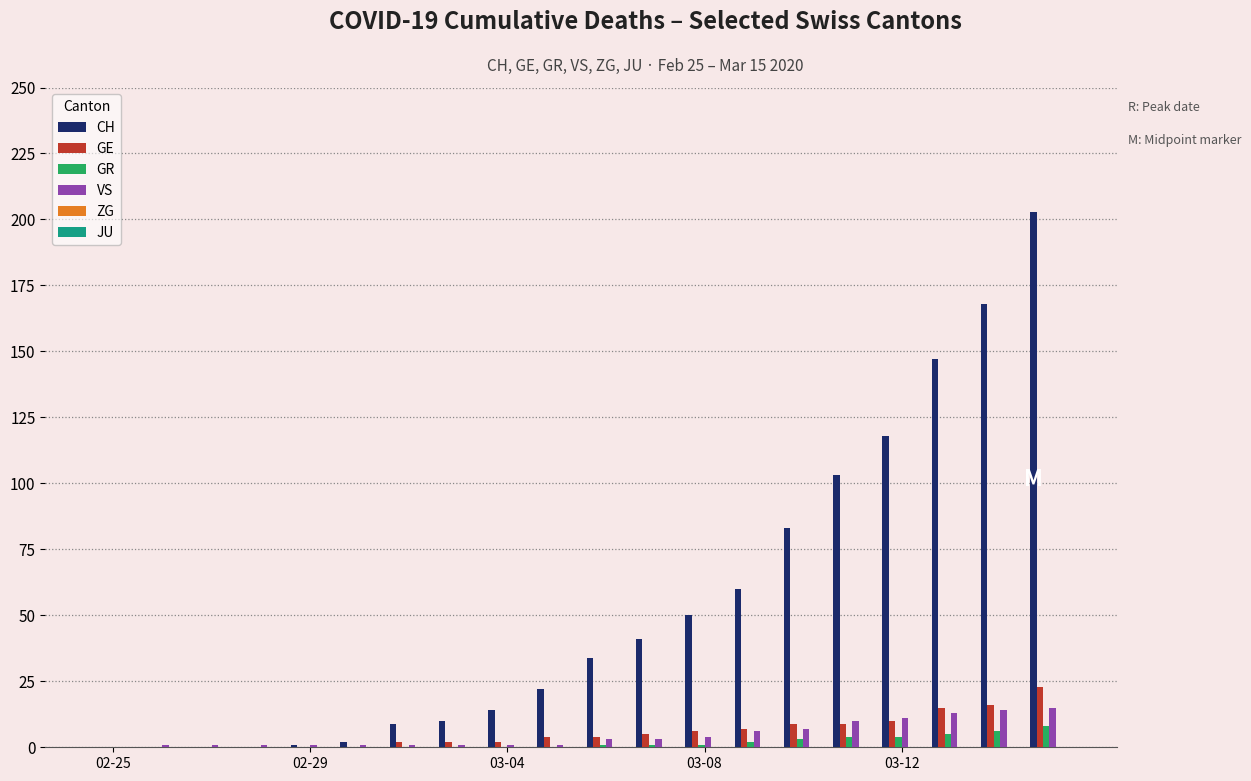

What is the highest value of the GE series?

23